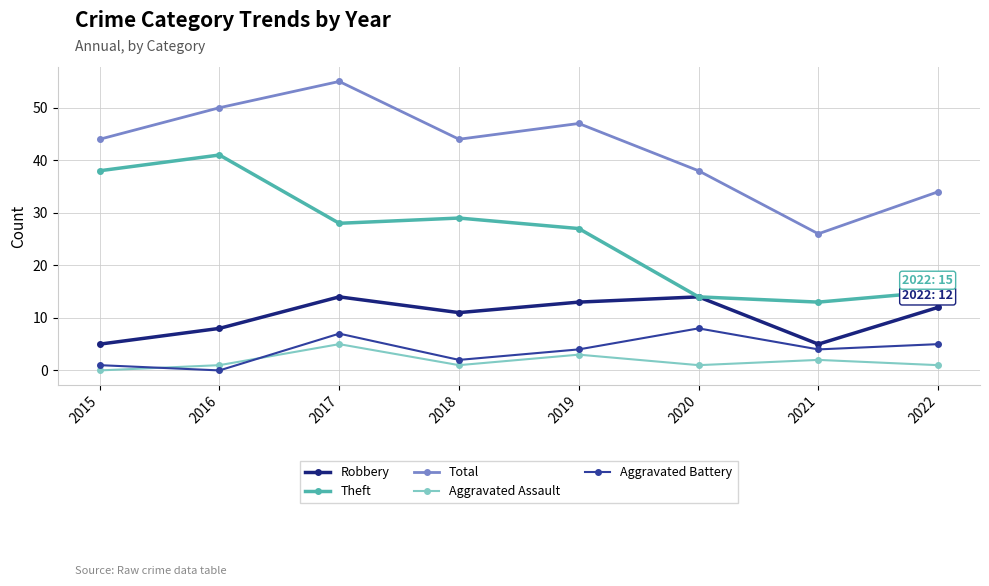

Reading left to right, what are all the values shown in this chart?

Robbery: 2015=5	2016=8	2017=14	2018=11	2019=13	2020=14	2021=5	2022=12
Theft: 2015=38	2016=41	2017=28	2018=29	2019=27	2020=14	2021=13	2022=15
Total: 2015=44	2016=50	2017=55	2018=44	2019=47	2020=38	2021=26	2022=34
Aggravated Assault: 2015=0	2016=1	2017=5	2018=1	2019=3	2020=1	2021=2	2022=1
Aggravated Battery: 2015=1	2016=0	2017=7	2018=2	2019=4	2020=8	2021=4	2022=5